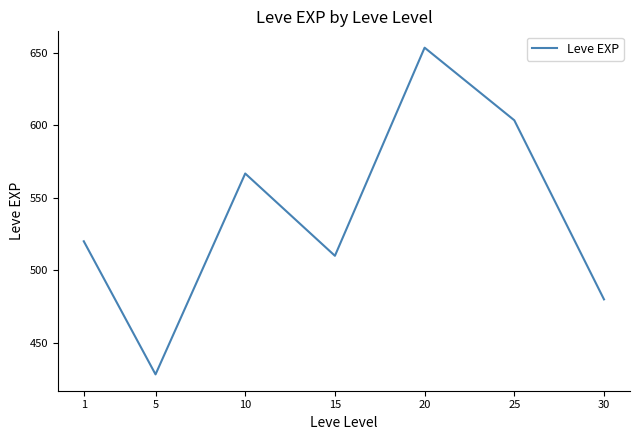

Rank the categories by value from highest to lowest.

20, 25, 10, 1, 15, 30, 5